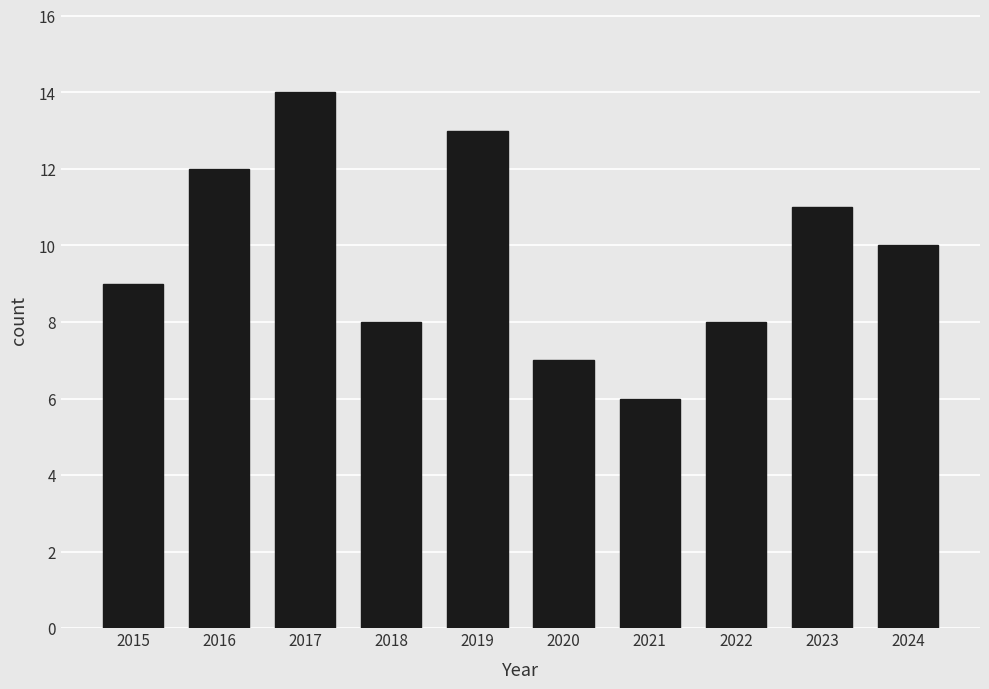

What value does the data have at 2023?

11